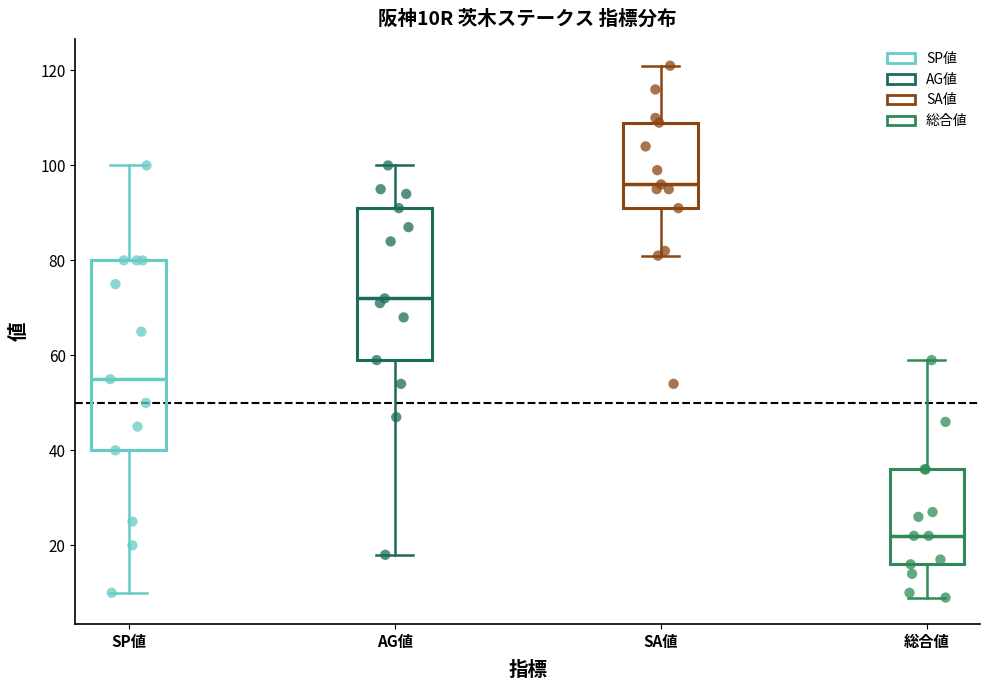

Reading left to right, read every box against the y-axis: the position of its median line, the range the box covers, and the ends of its whiskers. The values are not printed on the chart, so give them approximately, as read against the axis.

SP値: median 56, box 40 to 80, whiskers 10 to 100
AG値: median 72, box 60 to 92, whiskers 18 to 100
SA値: median 96, box 92 to 110, whiskers 82 to 122
総合値: median 22, box 16 to 36, whiskers 10 to 60